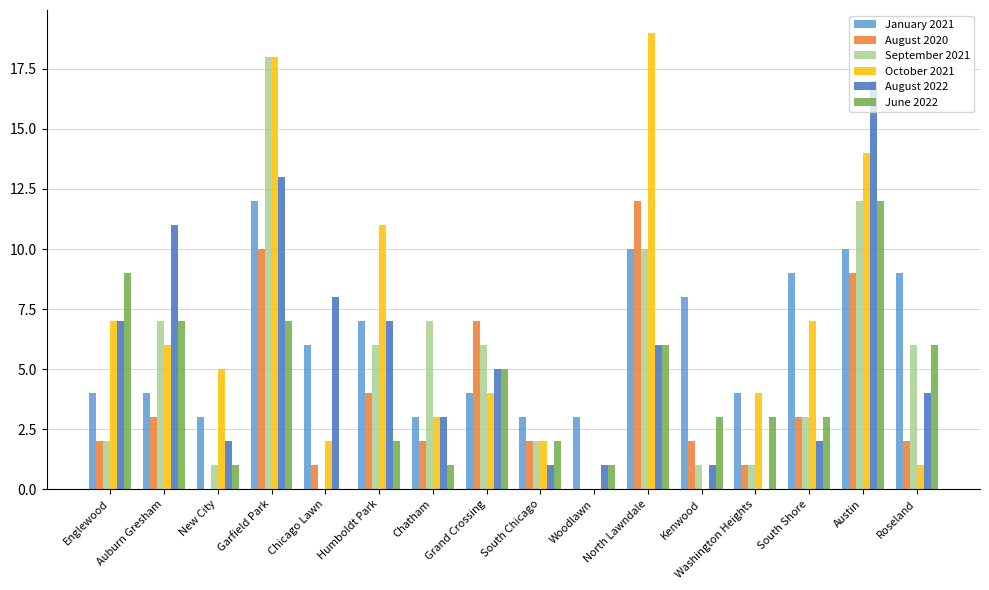

What is the total value across all series at Auburn Gresham?

38